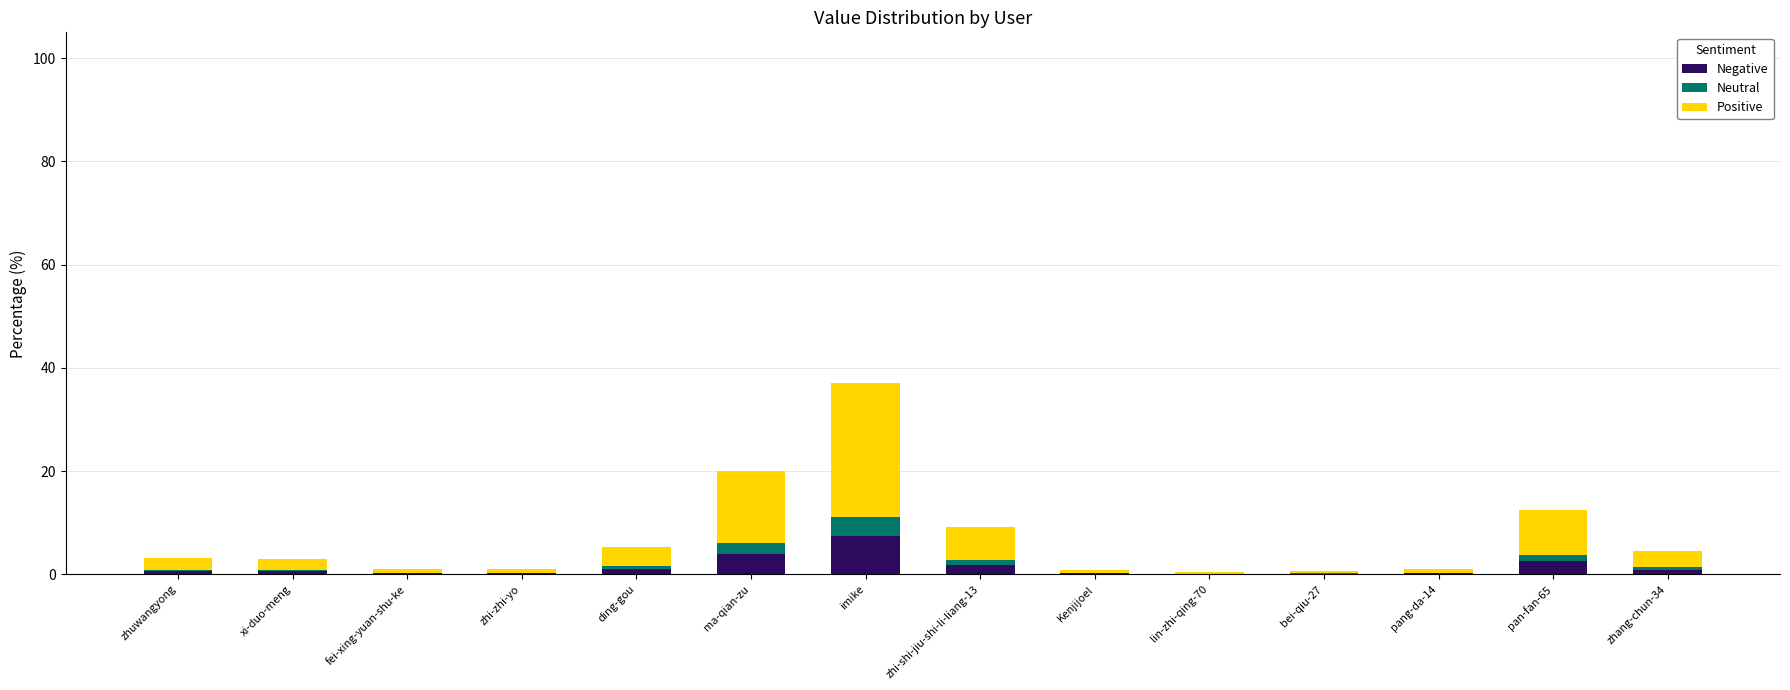

At which category is the sum across all series the highest?

imike